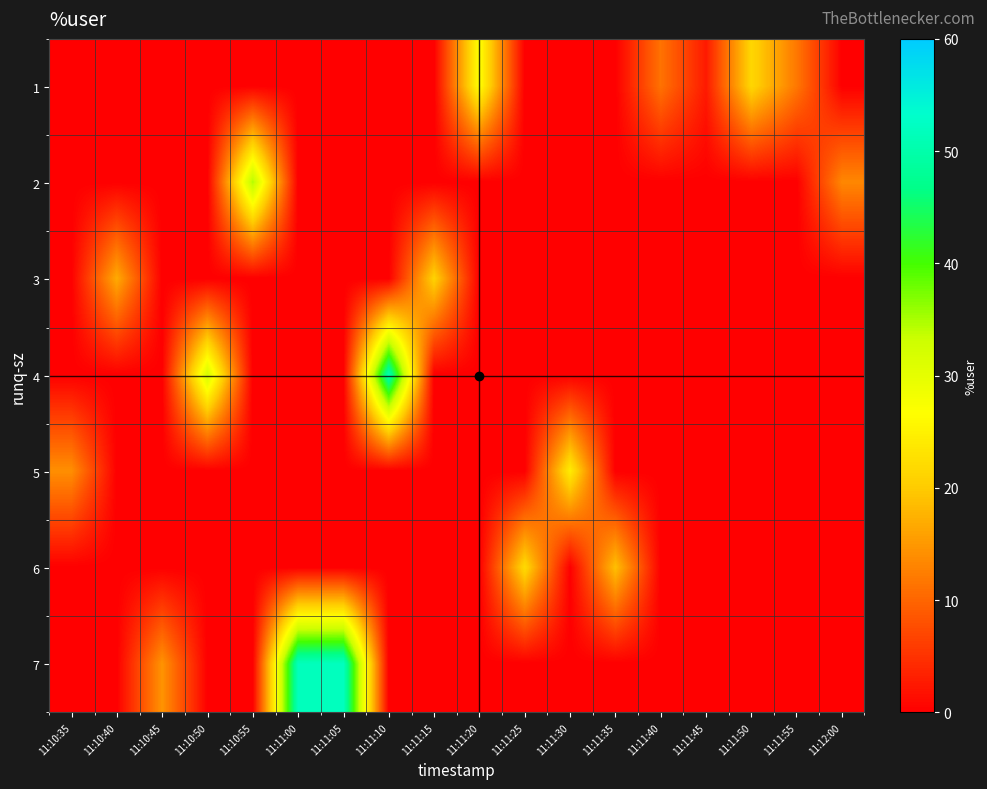

What is the total value across all series at 11:11:40?

11.3